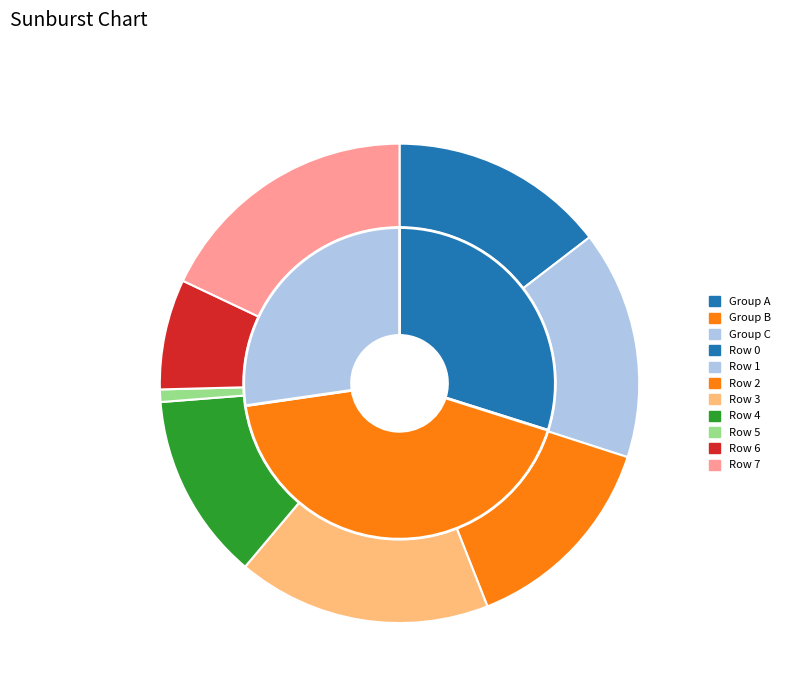

What portion of the pie excludes Row 0?

85.4%